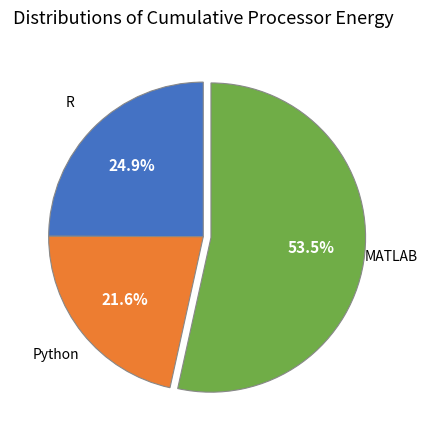

Do MATLAB and Python together represent more than half of the pie?

Yes